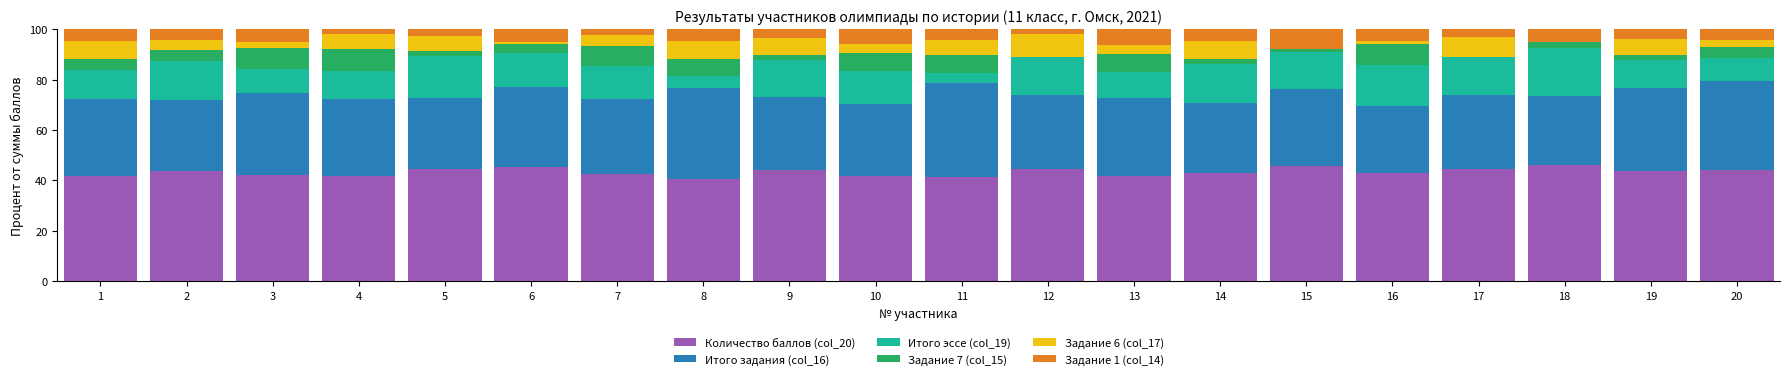

The value of Количество баллов (col_20) at 12 is 73.0. True or false?

False